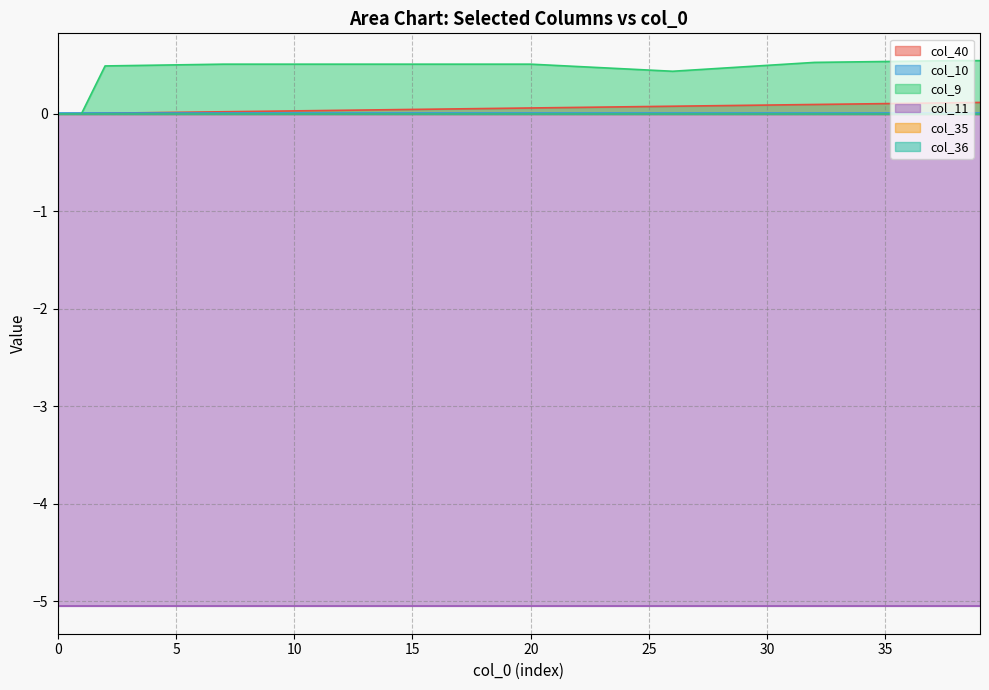

What is the value of the col_9 point at the 28th from the left?

0.5